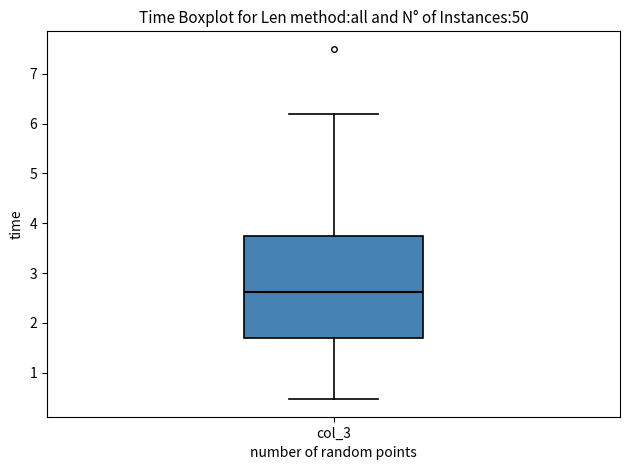

Where is the lower edge of the box for col_3 on the y-axis? The values are not printed on the chart, so give them approximately, as read against the axis.

1.7